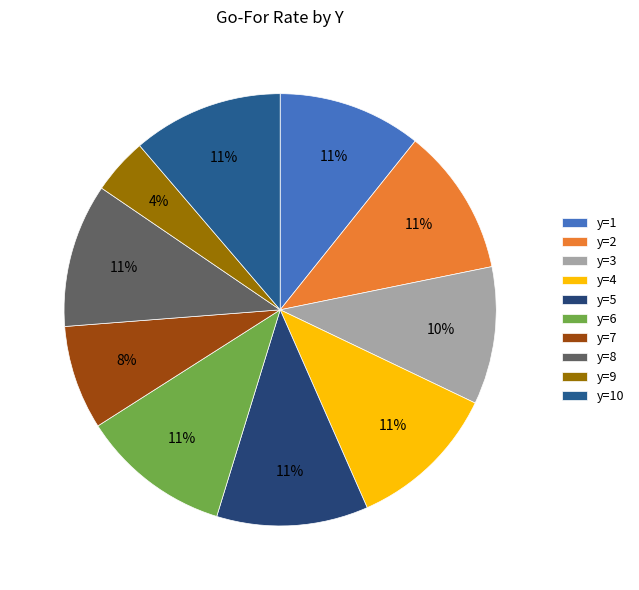

Which slice is the largest?

y=5